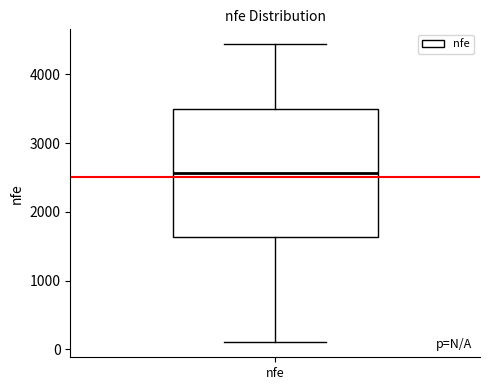

Read this box plot against the y-axis: the position of the median line, the range covered by the box, and the ends of both whiskers. The values are not printed on the chart, so give them approximately, as read against the axis.

median 2600, box 1600 to 3500, whiskers 100 to 4400